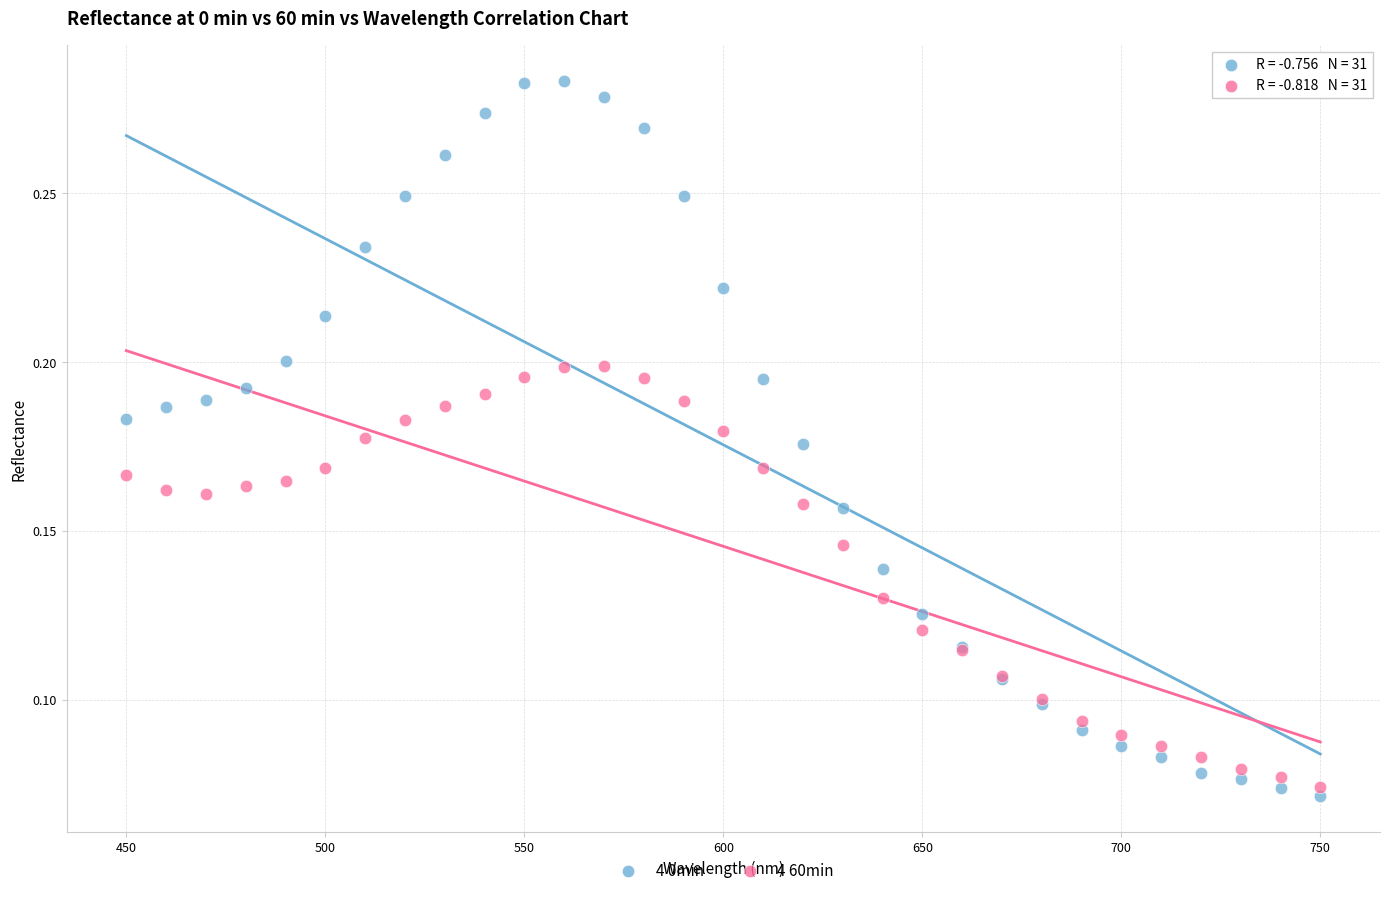

Which series reaches the maximum Y coordinate?

4 0min